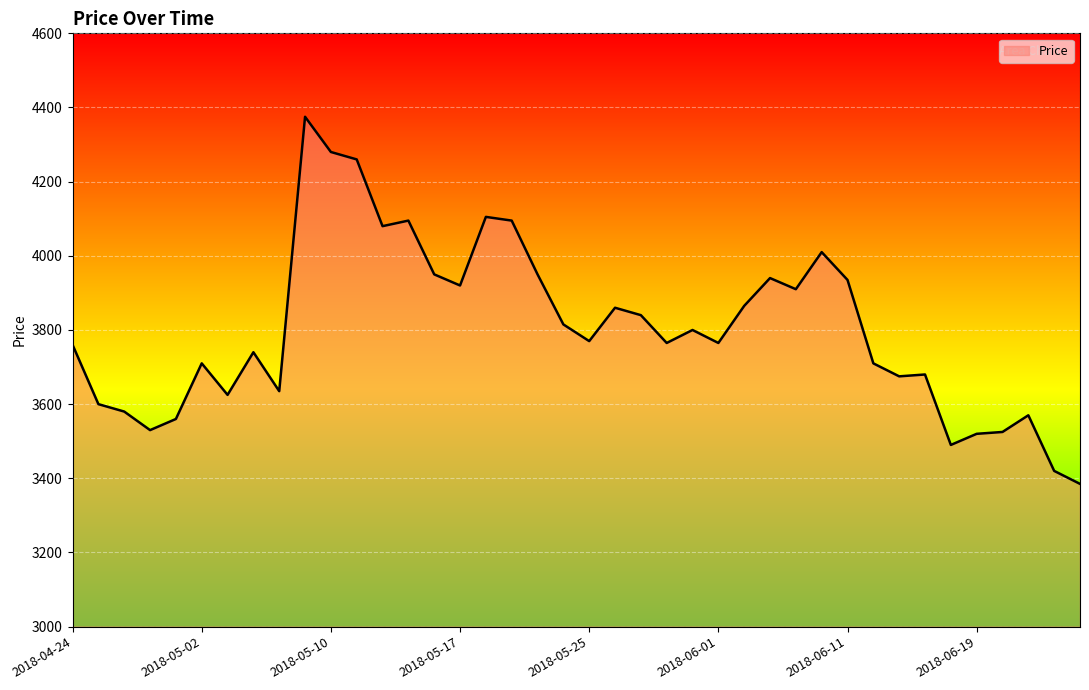

What is the maximum value shown in the chart?

4375